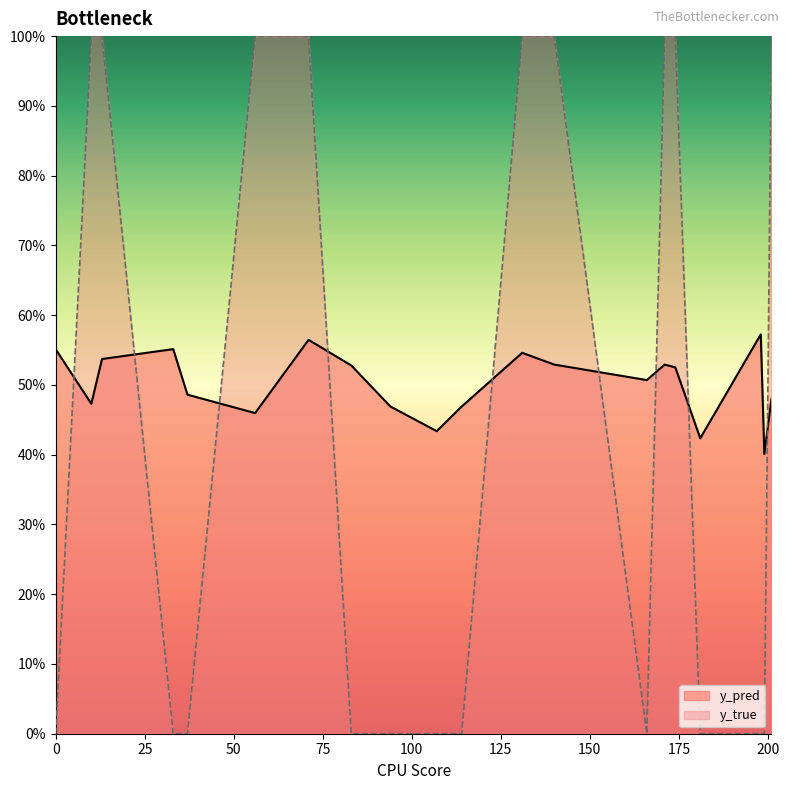

Where do y_true and y_pred first cross each other?

0 and 10